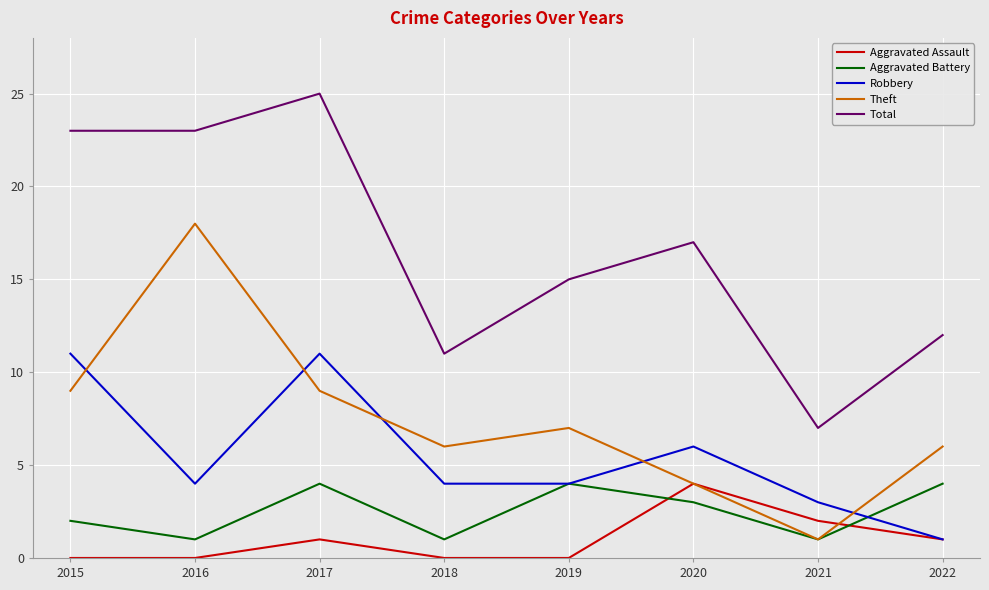

In Aggravated Assault, how many points are higher than both neighbors (excluding endpoints)?

2